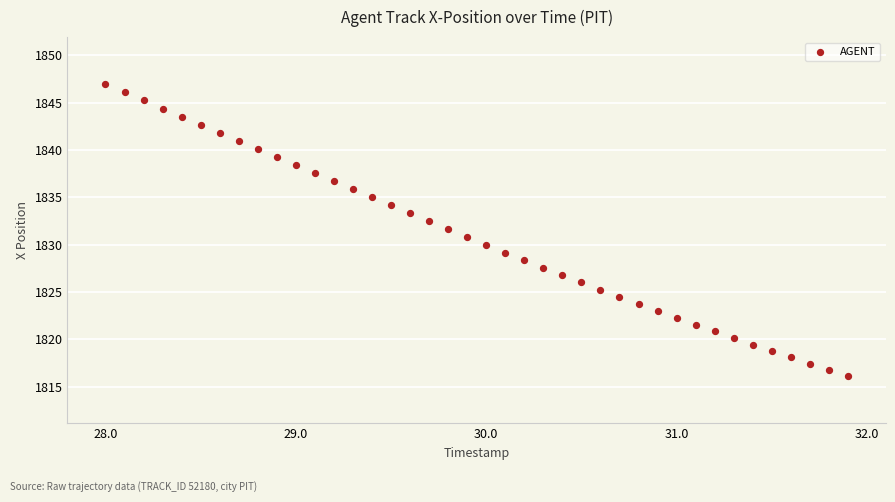

What is the range of X values (max minus min)?

3.9